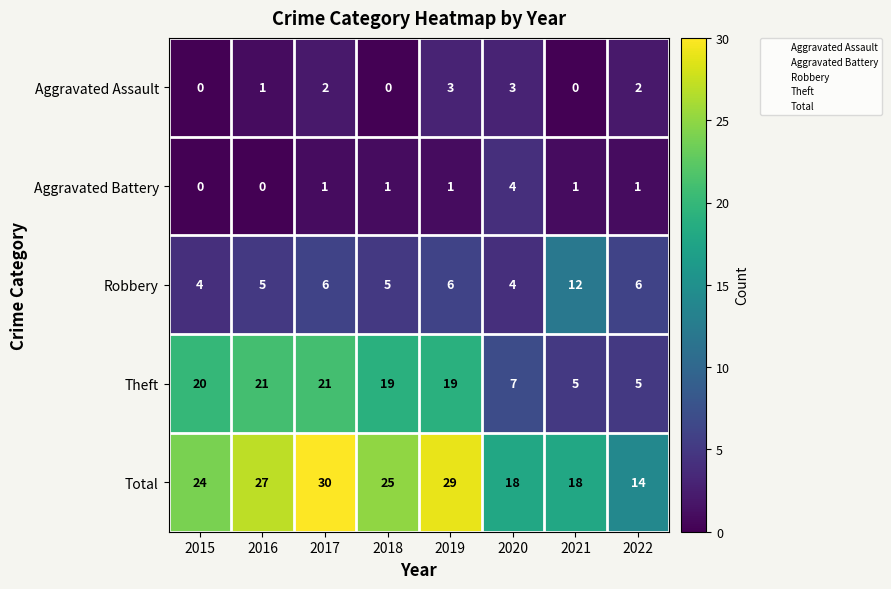

What is the difference between the maximum and minimum values in the Total series?

16